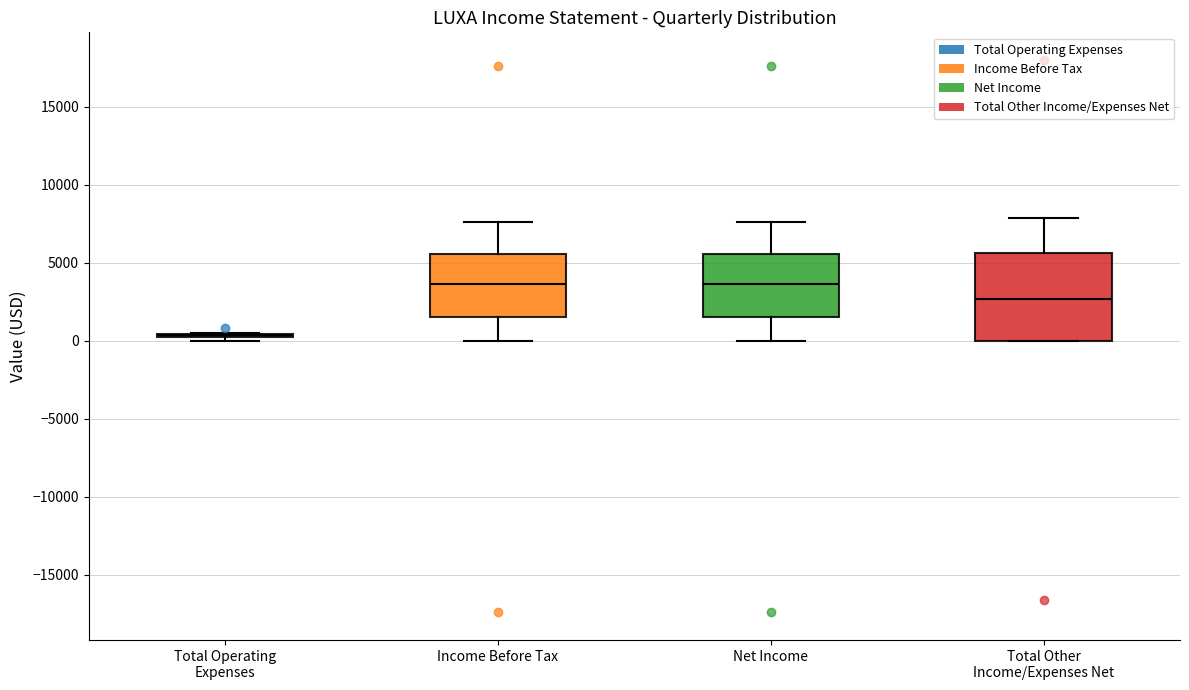

Where does the upper whisker of the box for Total Other Income/Expenses Net end on the y-axis? The values are not printed on the chart, so give them approximately, as read against the axis.

8000